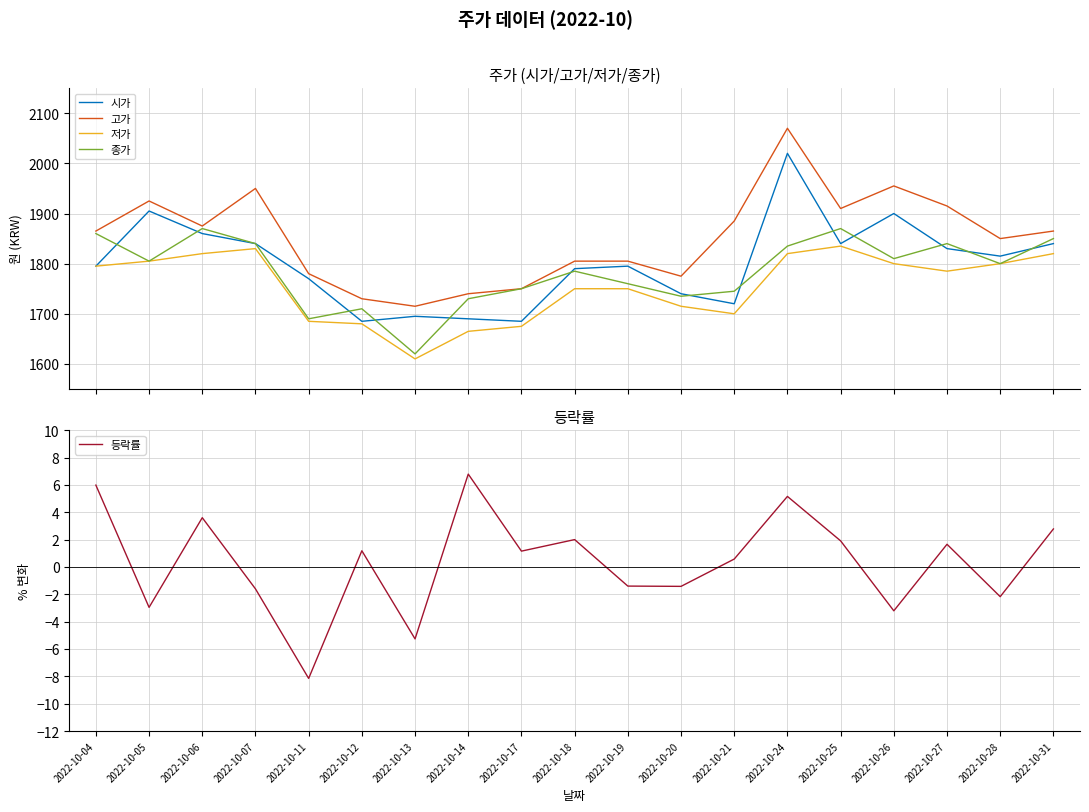

Rank the series at 2022-10-11 from highest to lowest value.

고가, 시가, 종가, 저가, 등락률